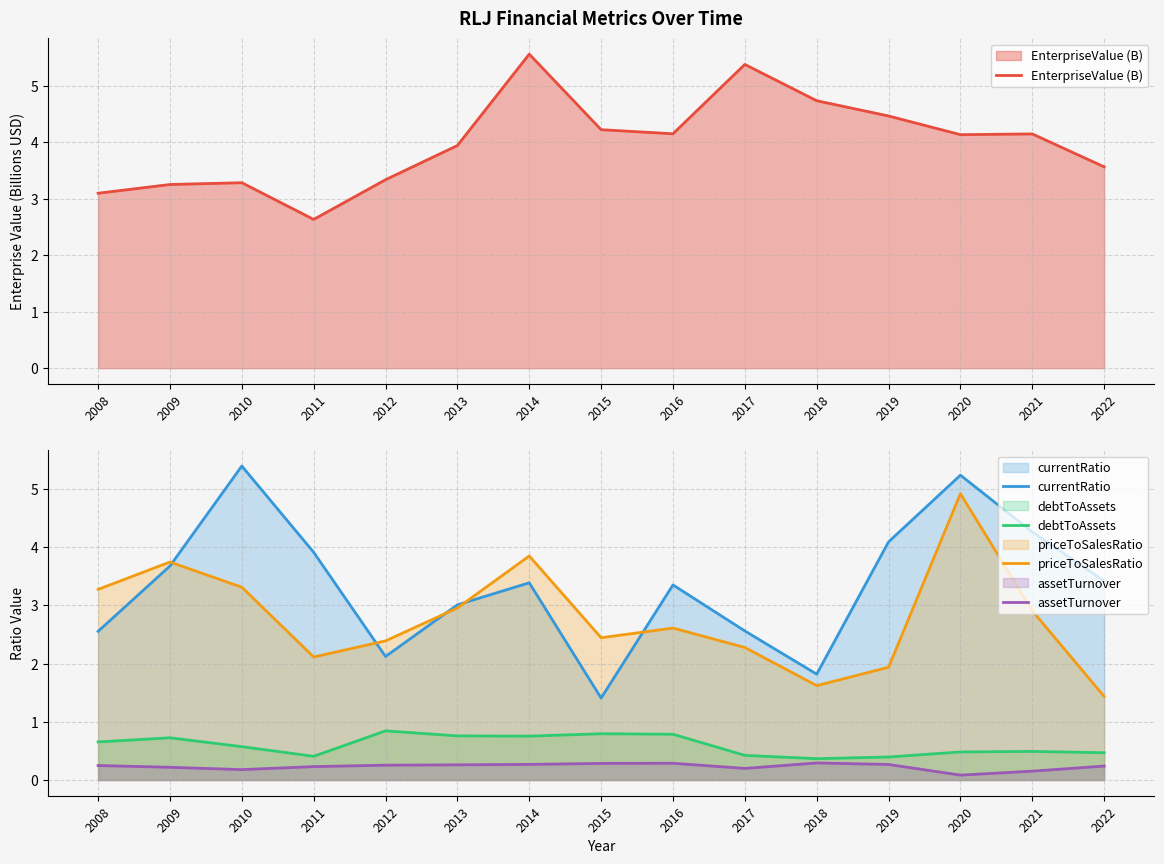

Reading left to right, extract all data points from this chart.

EnterpriseValue (B): 3.1	3.3	3.3	2.6	3.3	3.9	5.6	4.2	4.2	5.4	4.7	4.5	4.1	4.2	3.6
currentRatio: 2.6	3.7	5.4	3.9	2.1	3.0	3.4	1.4	3.4	2.6	1.8	4.1	5.2	4.3	3.4
debtToAssets: 0.7	0.7	0.6	0.4	0.8	0.8	0.8	0.8	0.8	0.4	0.4	0.4	0.5	0.5	0.5
priceToSalesRatio: 3.3	3.7	3.3	2.1	2.4	3.0	3.9	2.4	2.6	2.3	1.6	1.9	4.9	2.9	1.4
assetTurnover: 0.2	0.2	0.2	0.2	0.3	0.3	0.3	0.3	0.3	0.2	0.3	0.3	0.1	0.2	0.2